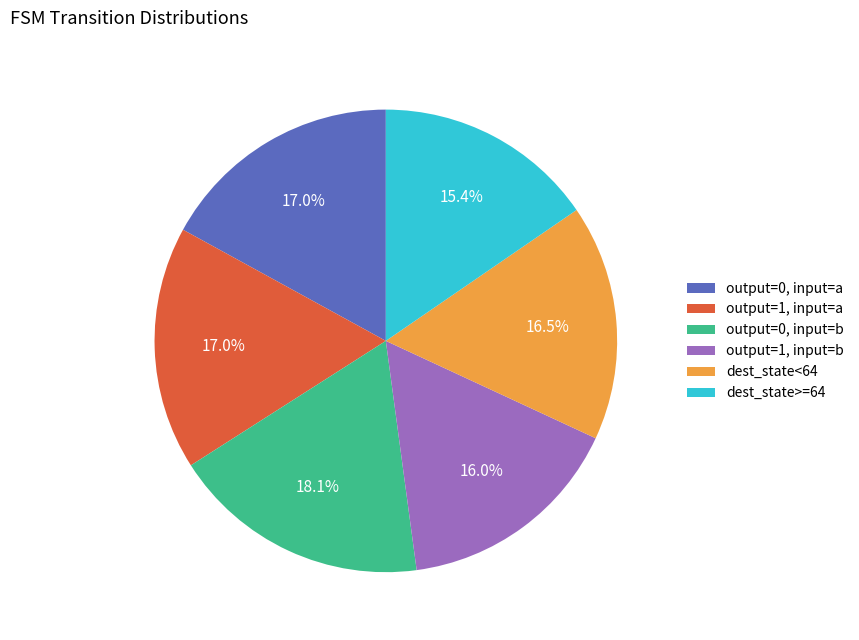

Which slice is the smallest?

dest_state>=64